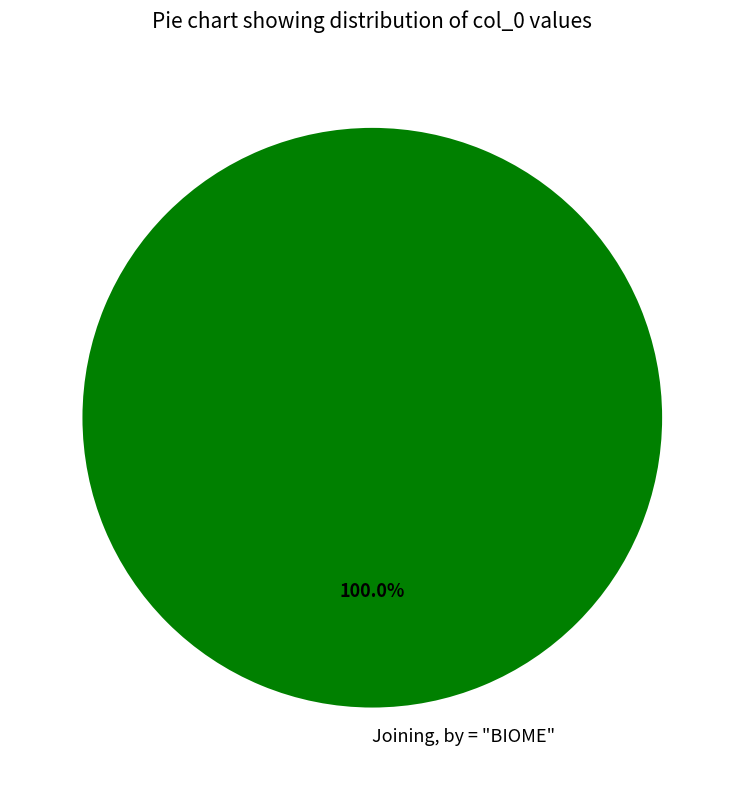

To the nearest percent, what portion does Joining, by = "BIOME" represent?

100%